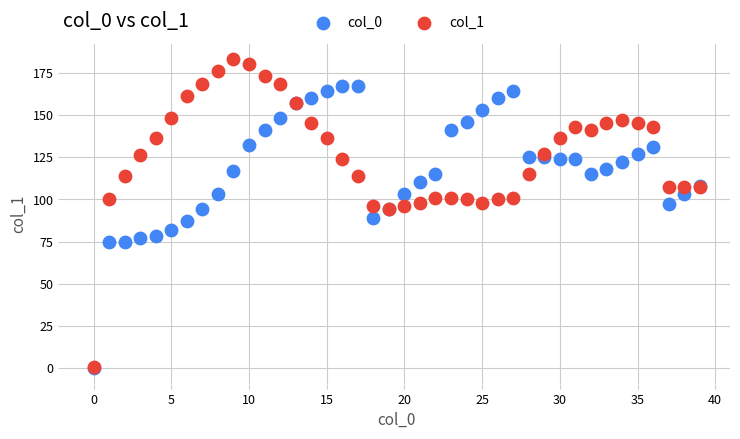

What are all the series names shown in the legend?

col_0, col_1